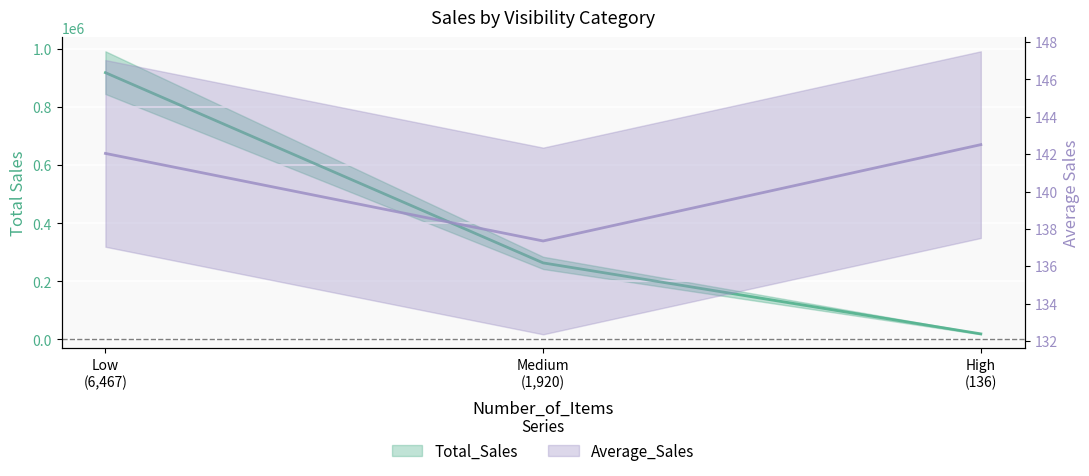

What is the difference between the maximum and minimum values in the Average_Sales series?

5.2